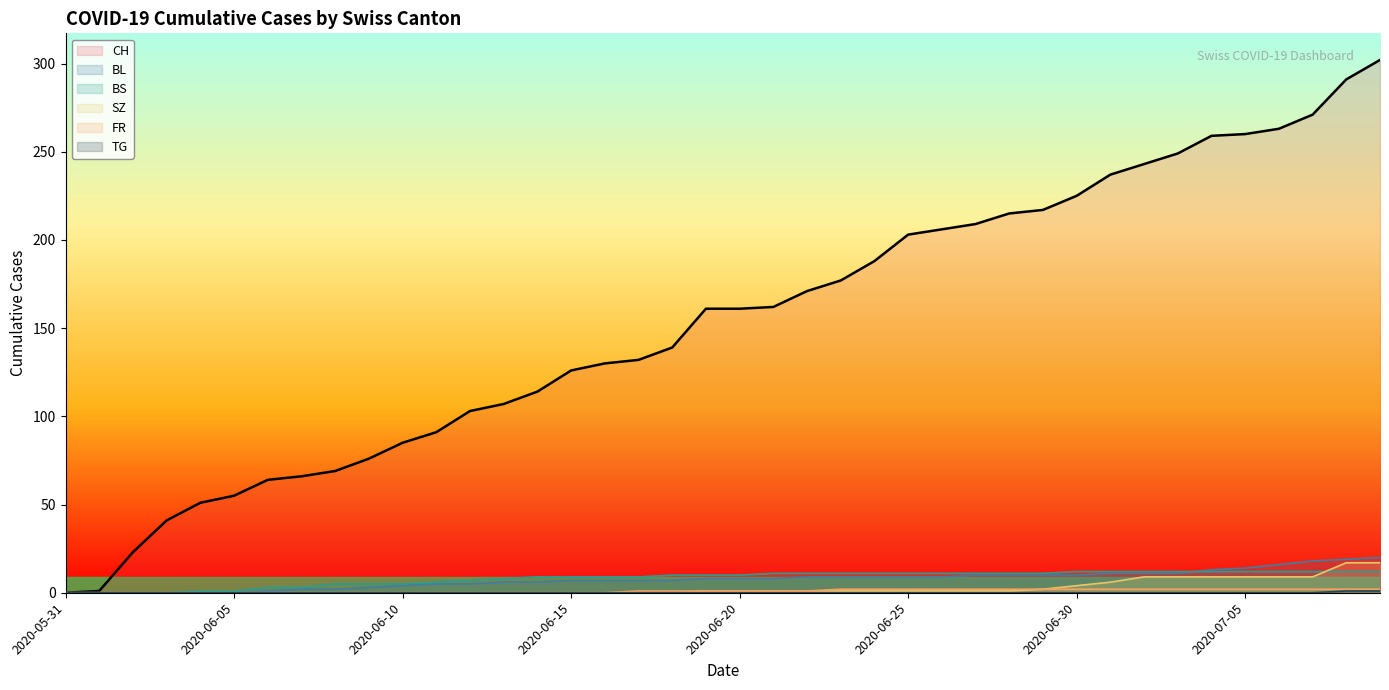

True or false: BS and CH intersect in this chart.

False